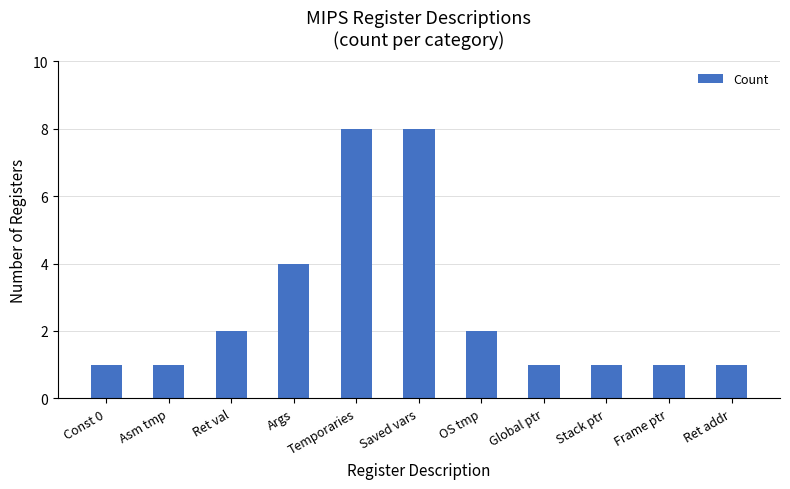

What is the greatest value displayed?

8